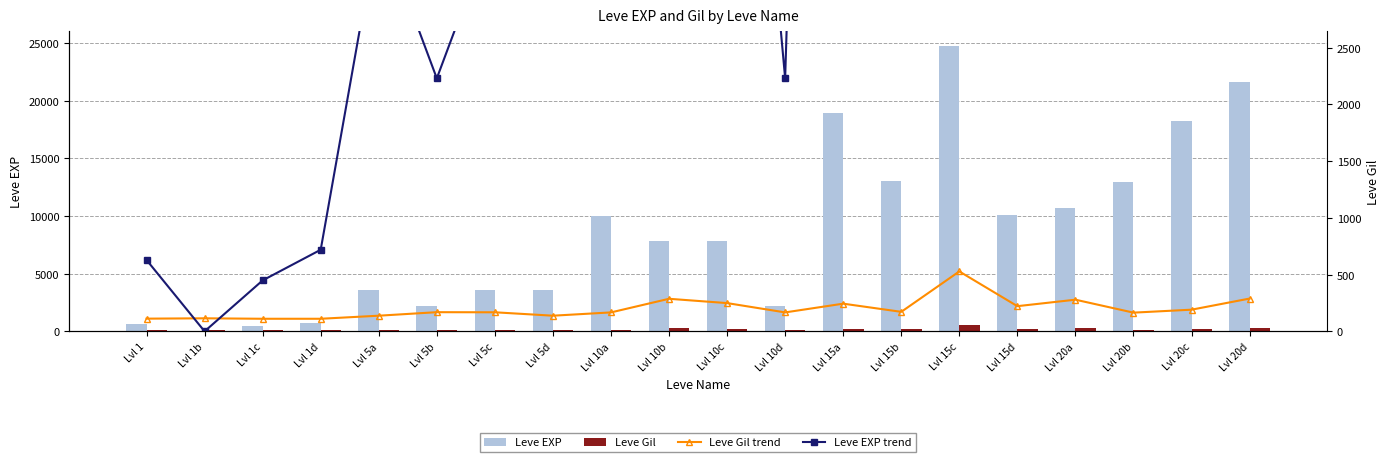

What is the difference between the Leve Gil trend values at Lvl 5b and Lvl 15c?

359